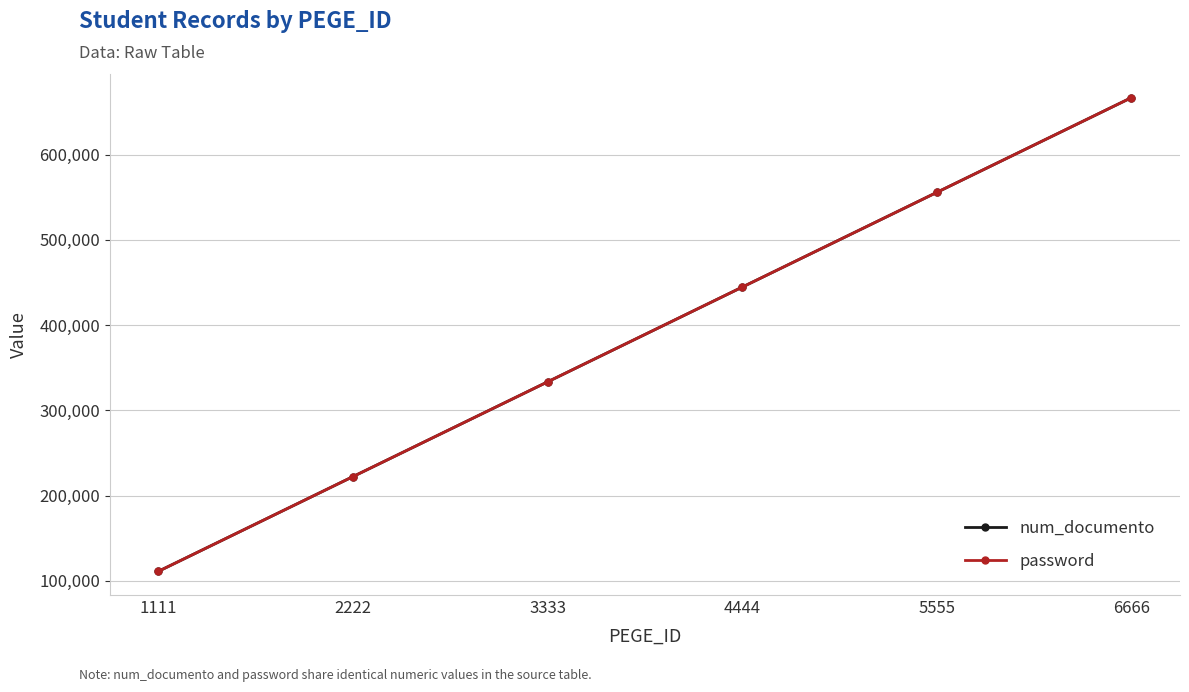

Does the chart have visible grid lines?

Yes